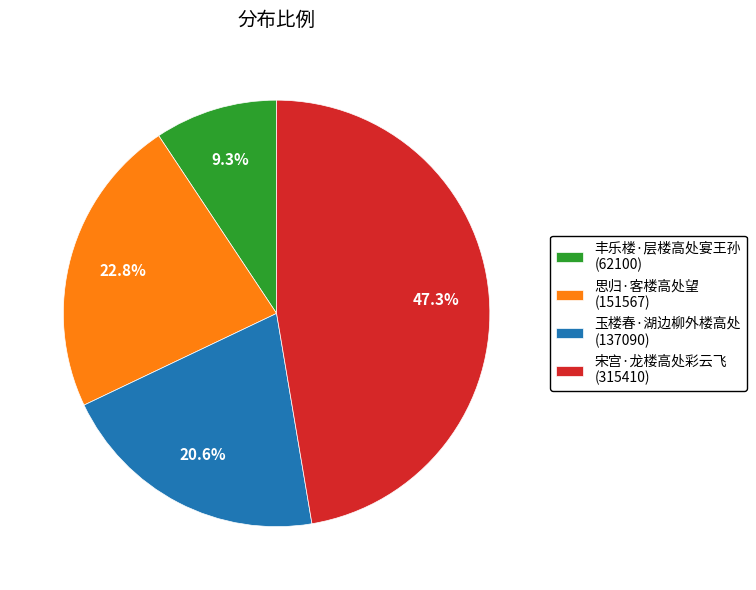

Does any single category account for the majority?

No